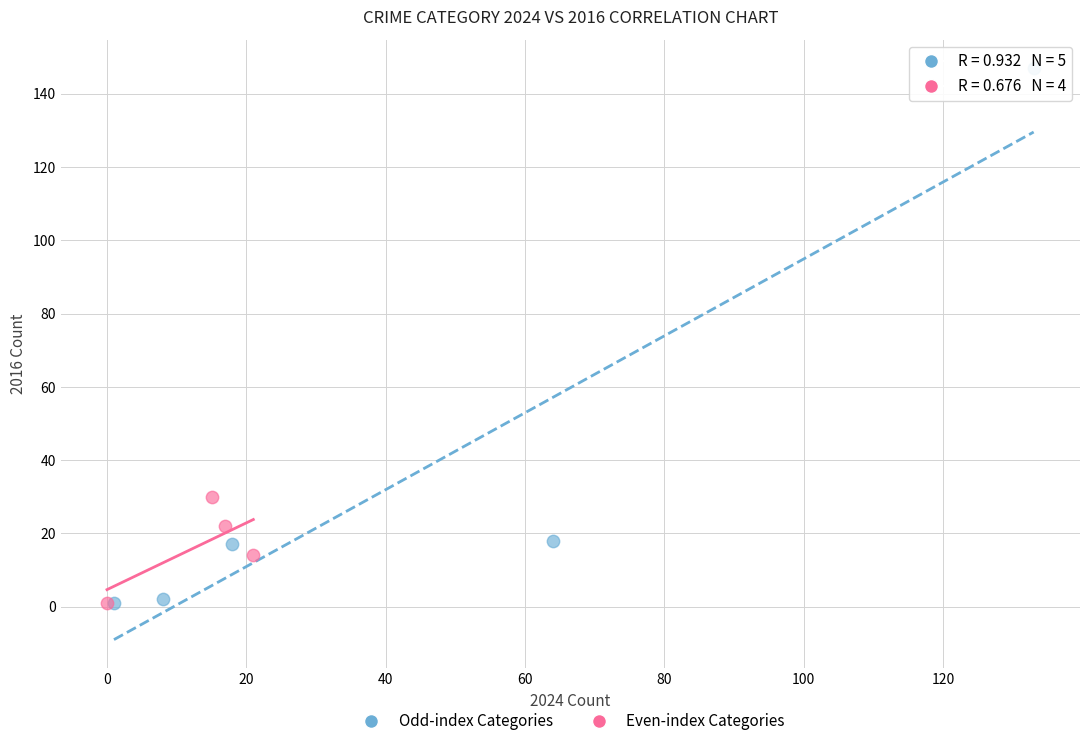

Which series has the widest spread of Y values?

Odd-index Categories